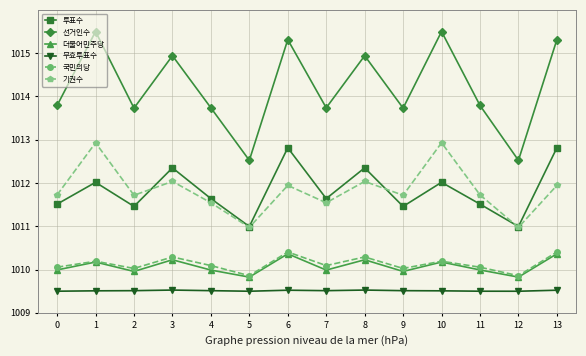

What are all the series names shown in the legend?

투표수, 선거인수, 더불어민주당, 무효투표수, 국민의당, 기권수